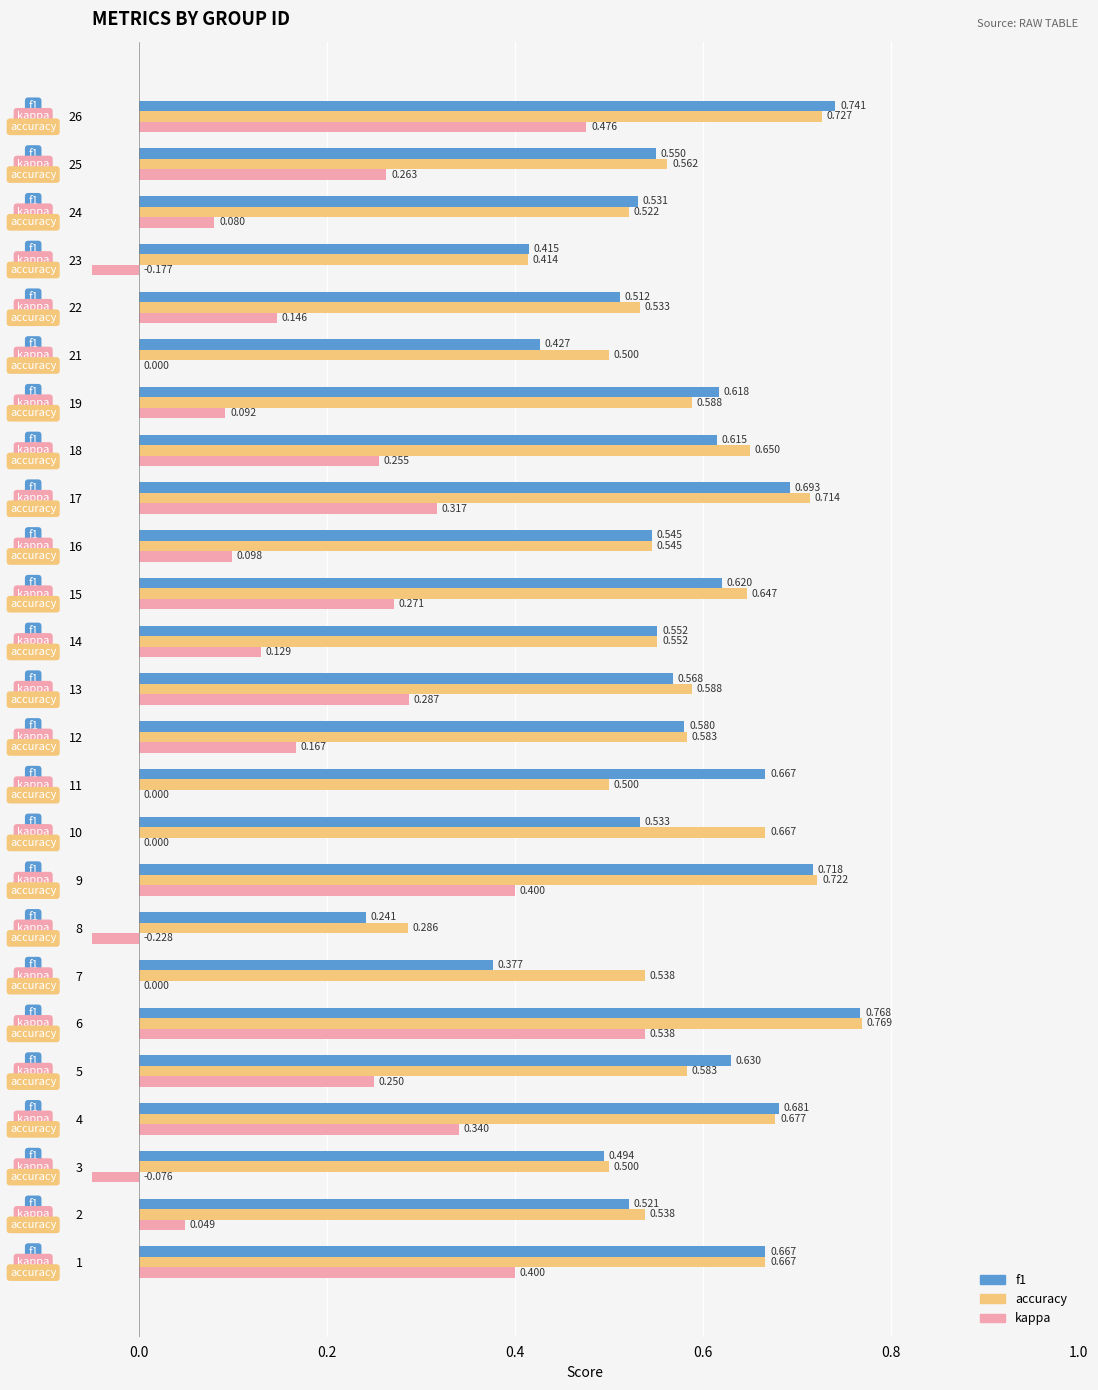

What is the difference between the maximum and minimum values in the accuracy series?

0.5